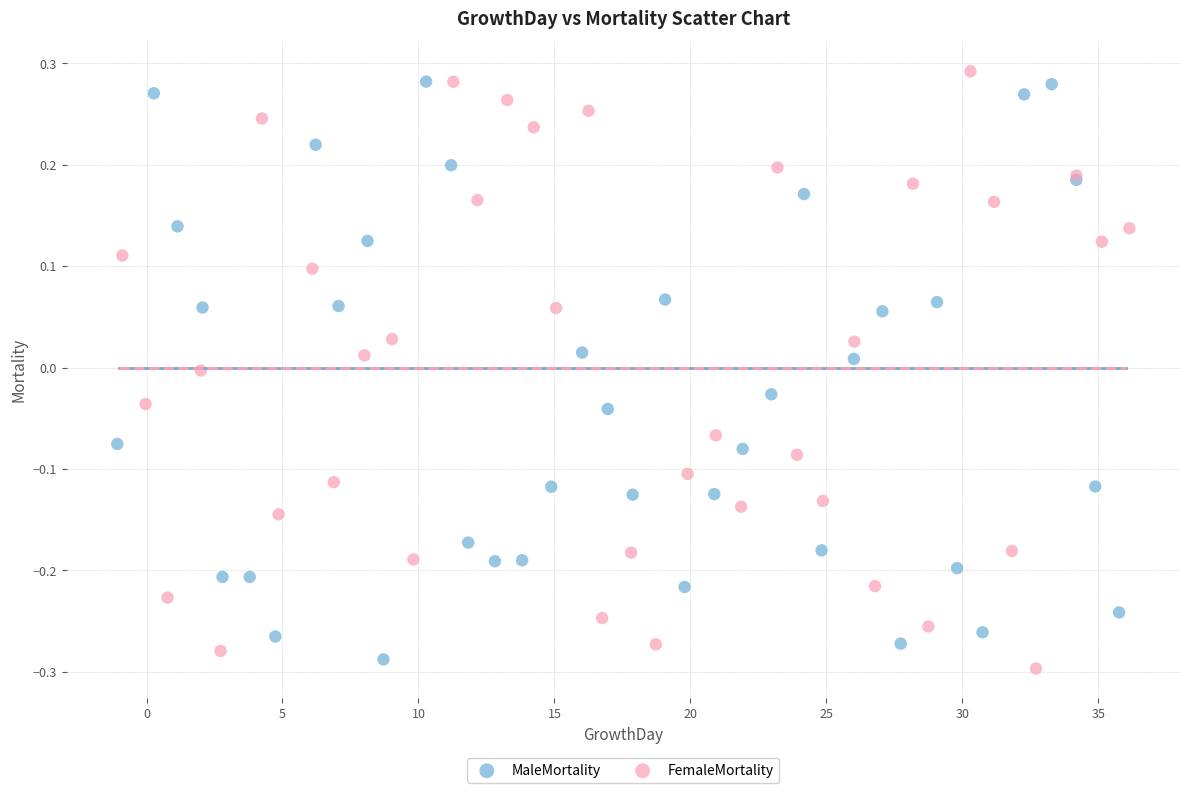

Which series reaches the minimum Y coordinate?

FemaleMortality